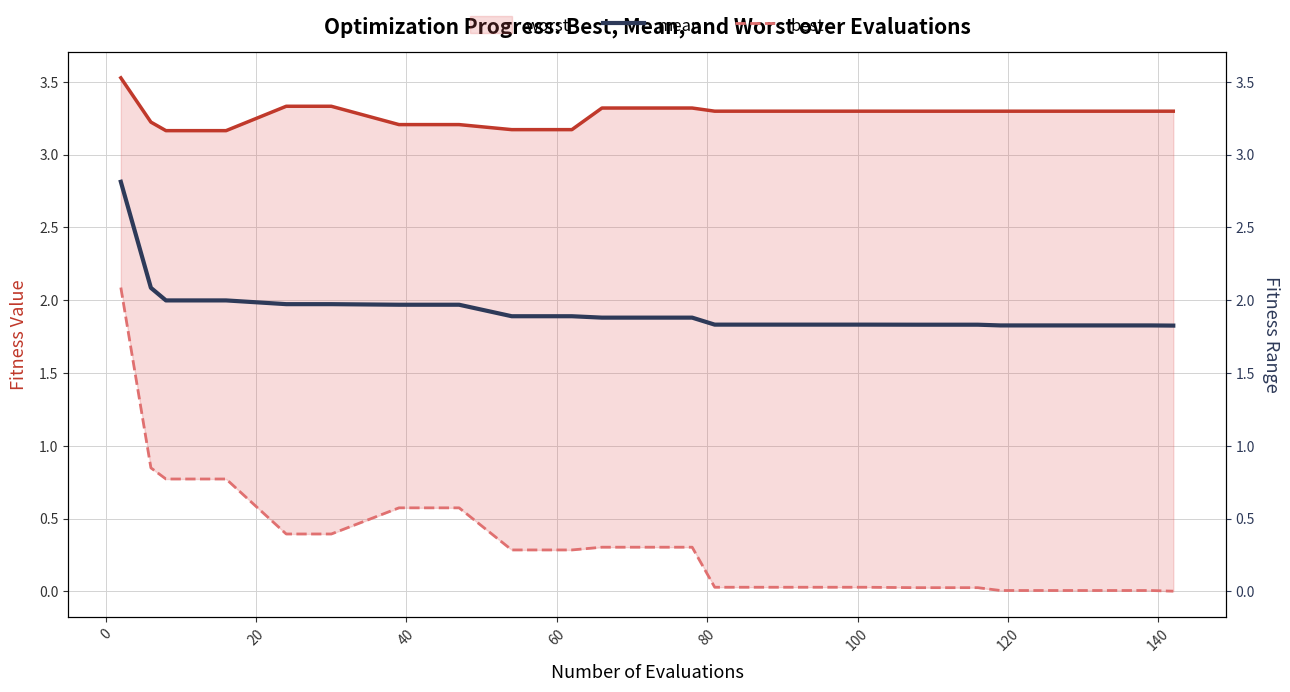

True or false: worst has more than 0 points higher than both neighbors.

False